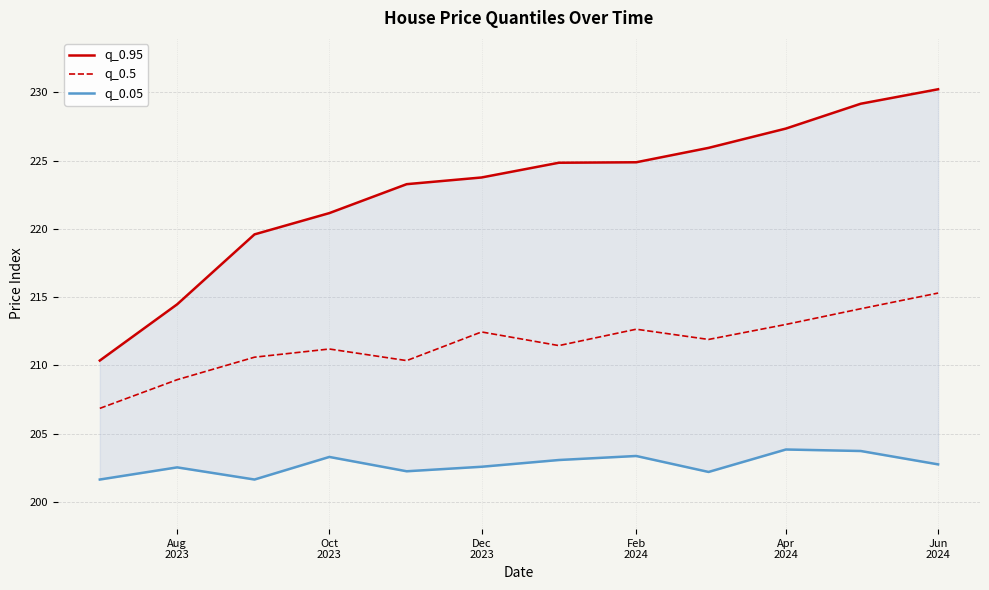

How many values in the q_0.5 series are below 211?

4